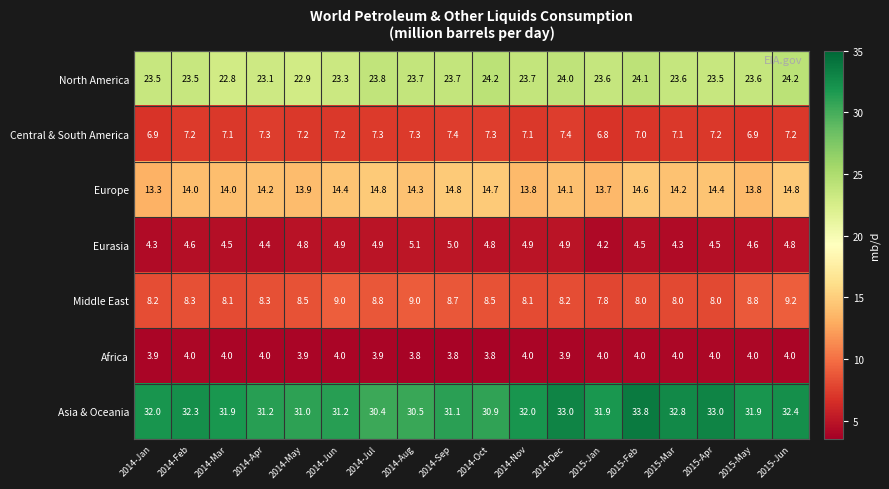

Is it true that Central & South America equals 6.9 at 2014-Jan?

True